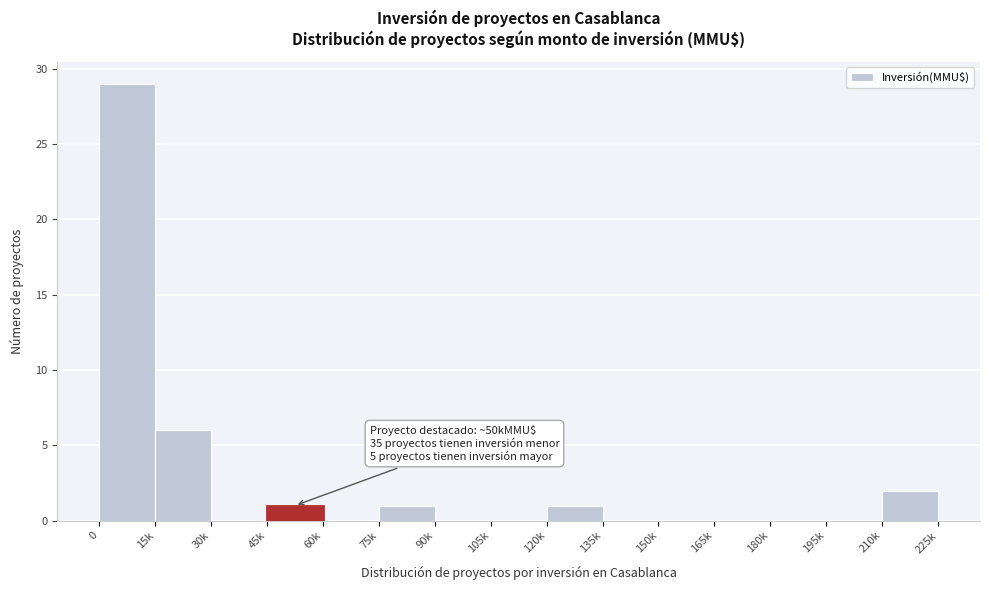

Reading left to right, extract all data points from this chart.

0=29	15k=6	30k=0	45k=1	60k=0	75k=1	90k=0	105k=0	120k=1	135k=0	150k=0	165k=0	180k=0	195k=0	210k=2